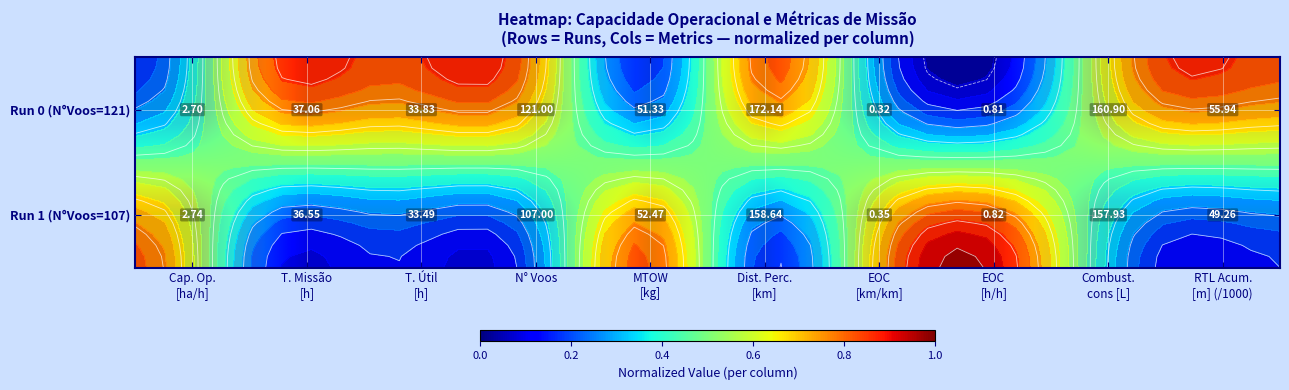

The value of Run 1 (N°Voos=107) at Cap. Op. [ha/h] is 0.6. True or false?

False